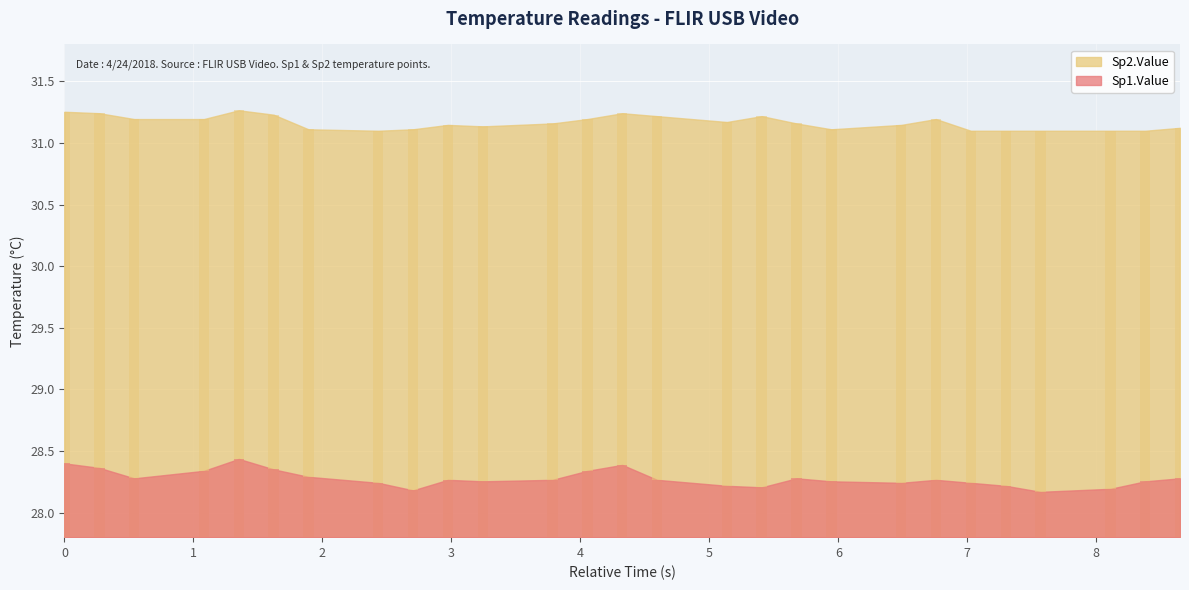

What is the sum of the Sp1.Value values at 8 and 11?

56.4